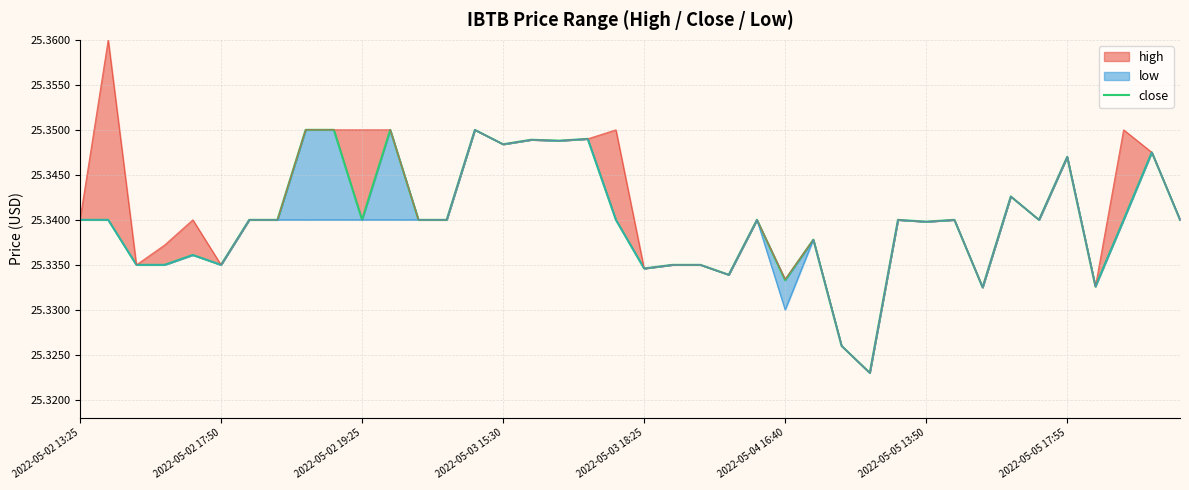

Does the chart have visible grid lines?

Yes